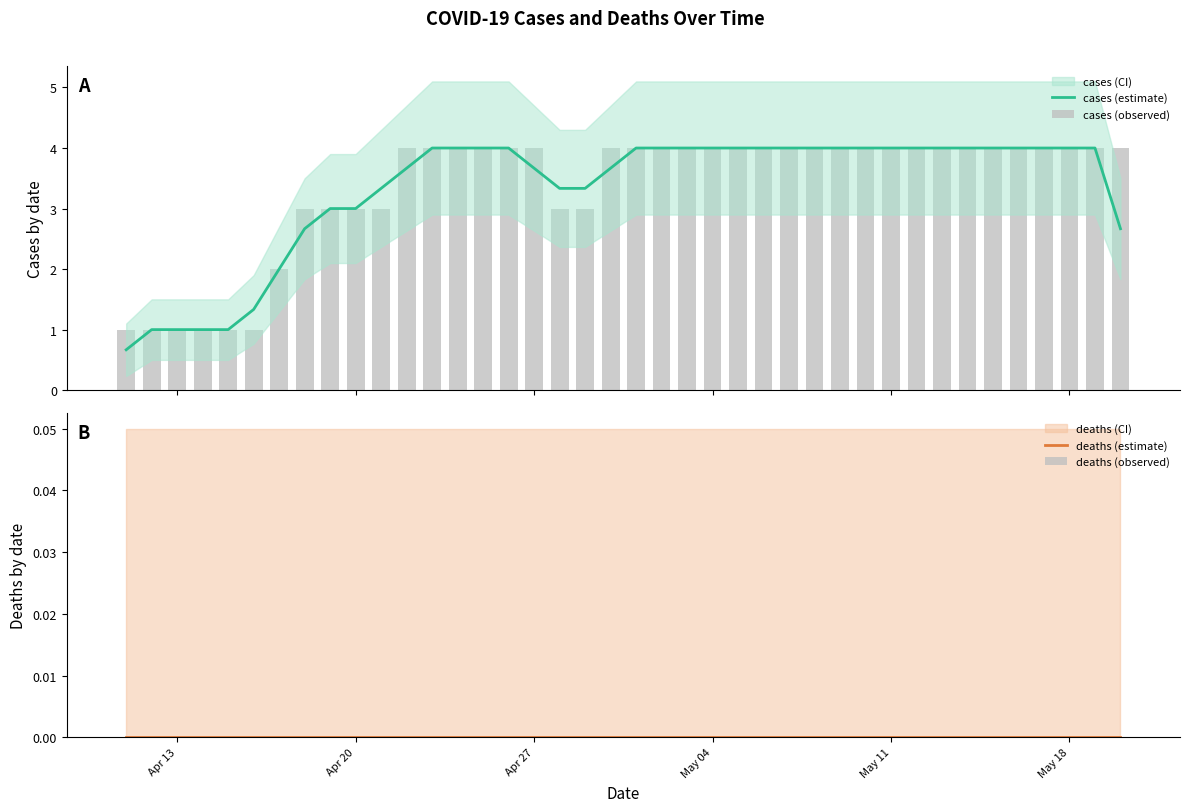

Reading left to right, transcribe all the data shown in this chart.

cases (estimate): 0.7	1.0	1.0	1.0	1.0	1.3	2.0	2.7	3.0	3.0	3.3	3.7	4.0	4.0	4.0	4.0	3.7	3.3	3.3	3.7	4.0	4.0	4.0	4.0	4.0	4.0	4.0	4.0	4.0	4.0	4.0	4.0	4.0	4.0	4.0	4.0	4.0	4.0	4.0	2.7
cases (observed): 1.0	1.0	1.0	1.0	1.0	1.0	2.0	3.0	3.0	3.0	3.0	4.0	4.0	4.0	4.0	4.0	4.0	3.0	3.0	4.0	4.0	4.0	4.0	4.0	4.0	4.0	4.0	4.0	4.0	4.0	4.0	4.0	4.0	4.0	4.0	4.0	4.0	4.0	4.0	4.0
deaths (estimate): 0.0	0.0	0.0	0.0	0.0	0.0	0.0	0.0	0.0	0.0	0.0	0.0	0.0	0.0	0.0	0.0	0.0	0.0	0.0	0.0	0.0	0.0	0.0	0.0	0.0	0.0	0.0	0.0	0.0	0.0	0.0	0.0	0.0	0.0	0.0	0.0	0.0	0.0	0.0	0.0
deaths (observed): 0.0	0.0	0.0	0.0	0.0	0.0	0.0	0.0	0.0	0.0	0.0	0.0	0.0	0.0	0.0	0.0	0.0	0.0	0.0	0.0	0.0	0.0	0.0	0.0	0.0	0.0	0.0	0.0	0.0	0.0	0.0	0.0	0.0	0.0	0.0	0.0	0.0	0.0	0.0	0.0